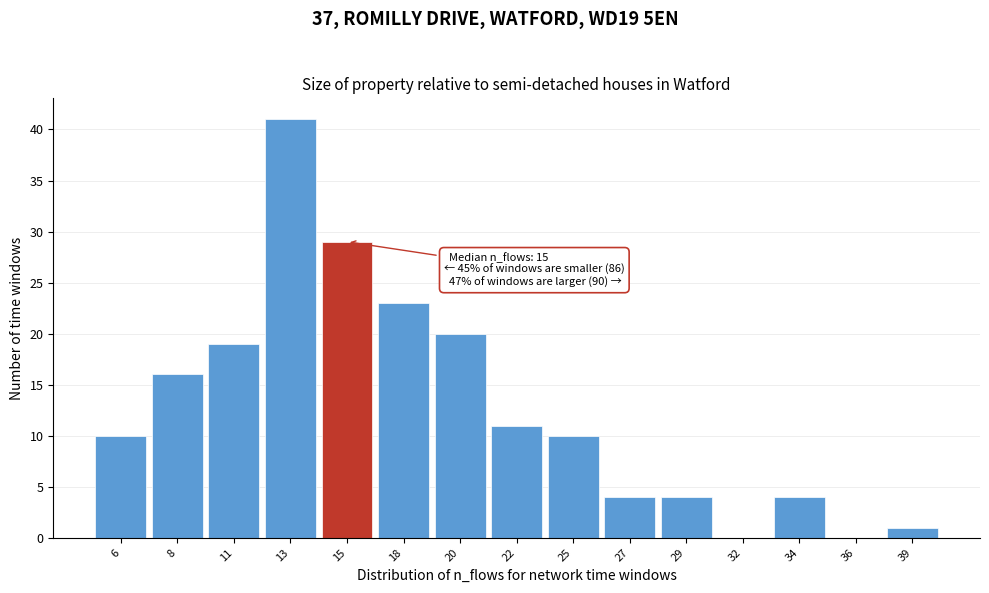

Reading left to right, list all the values displayed in this chart.

6=10	8=16	11=19	13=41	15=29	18=23	20=20	22=11	25=10	27=4	29=4	32=0	34=4	36=0	39=1